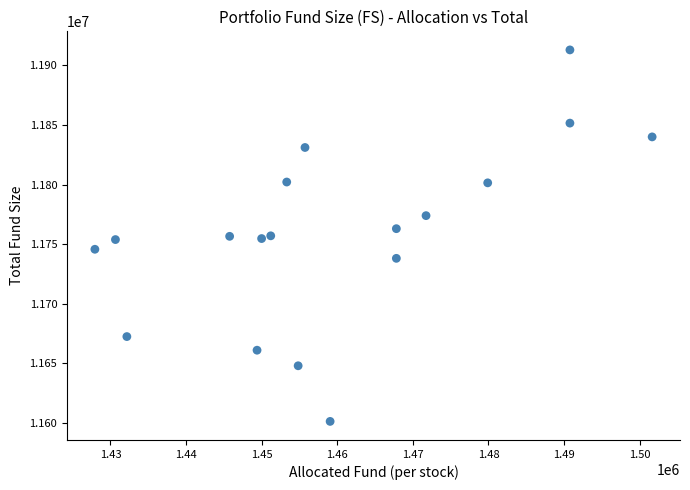

What is the range of X values (max minus min)?

73707.5